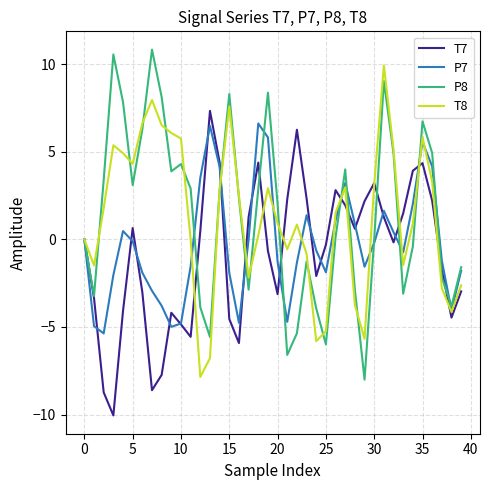

What is the smallest value displayed?

-10.1